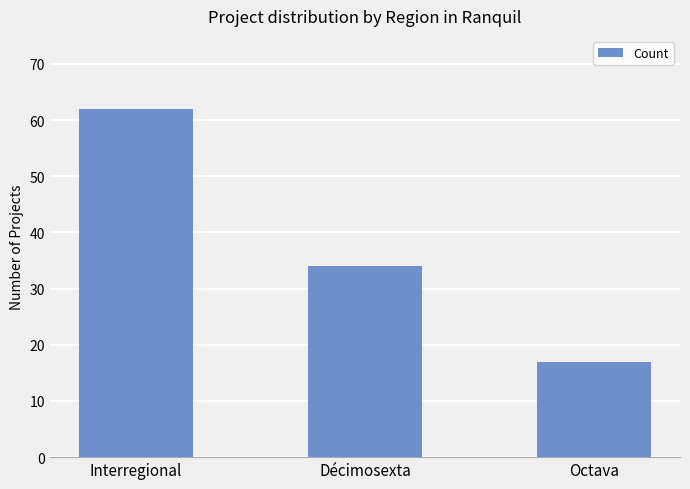

At which label does the data first exceed 34?

Interregional